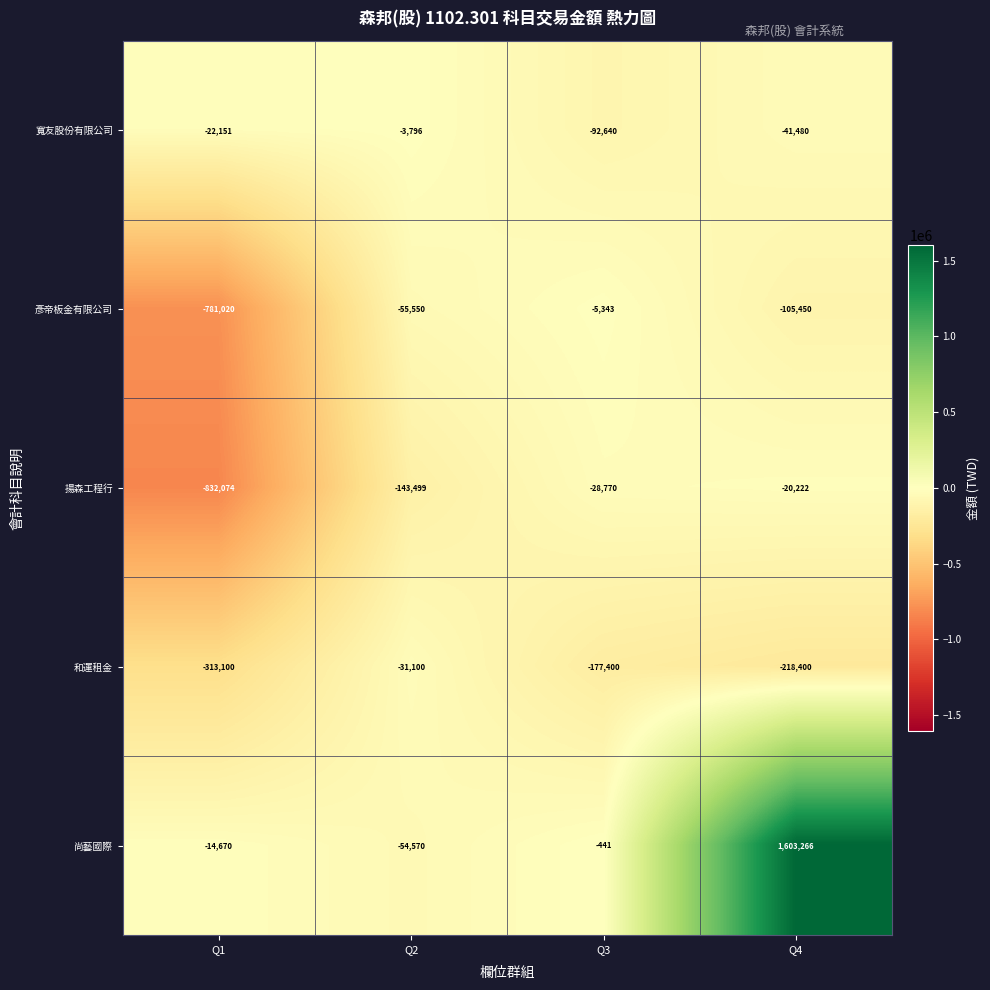

What is the difference between the 彥帝板金有限公司 values at Q3 and Q2?

50207